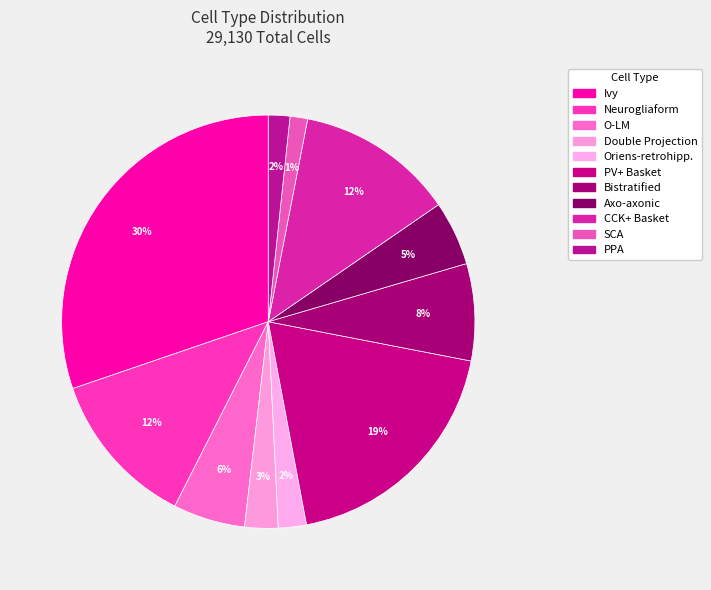

What is the largest slice in the pie chart?

Ivy